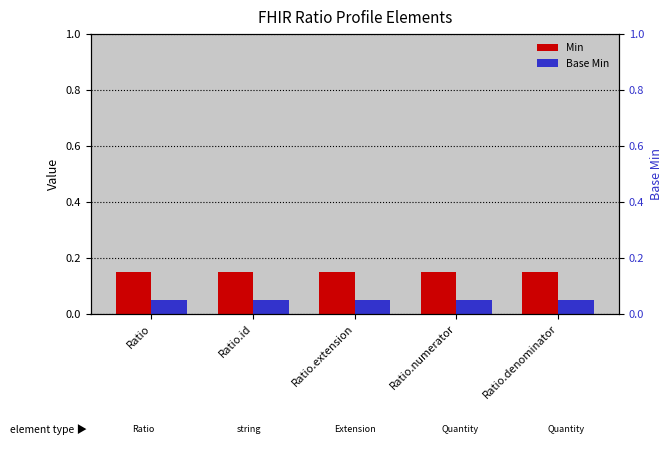

Rank the series by their maximum value, from highest to lowest.

Min, Base Min